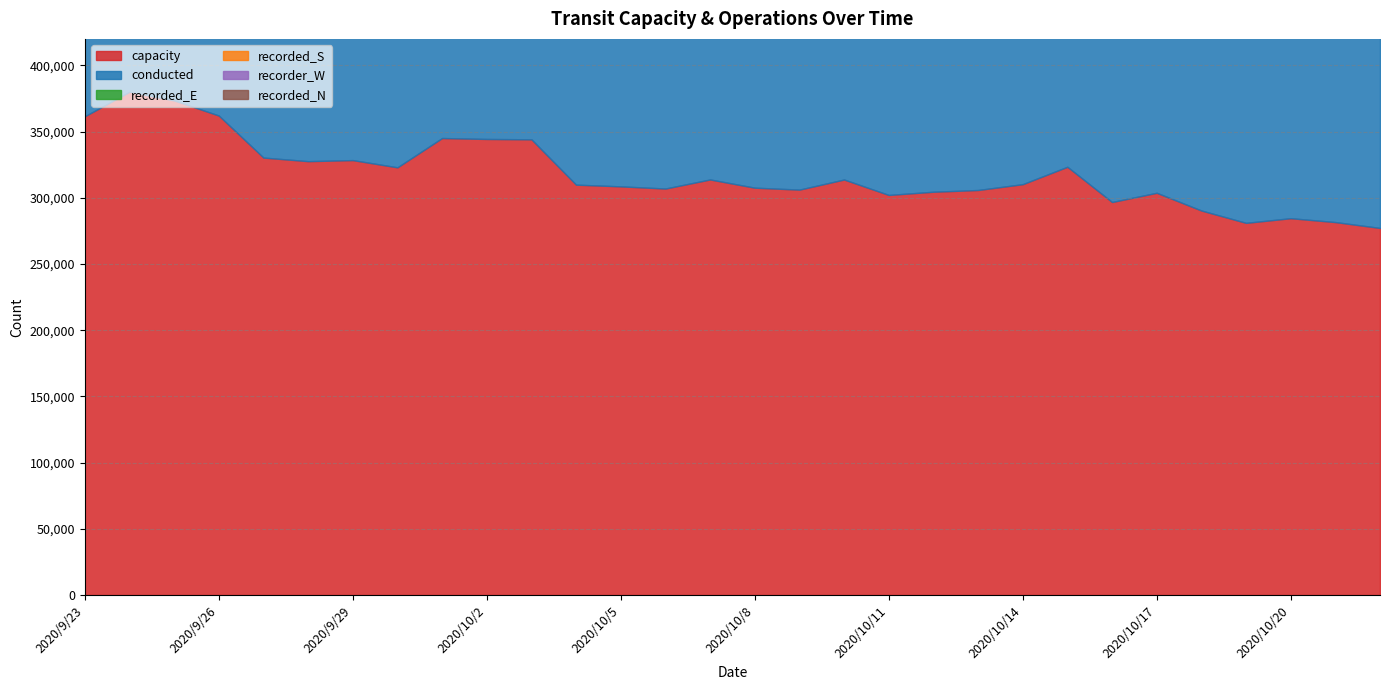

Where is recorder_W nearest to the value 717?

2020/9/30